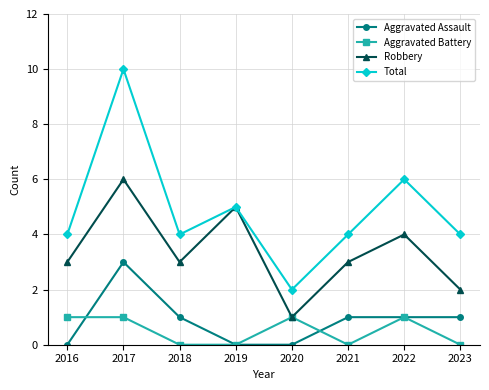

Between 2020 and 2022, which series saw the biggest shift?

Total